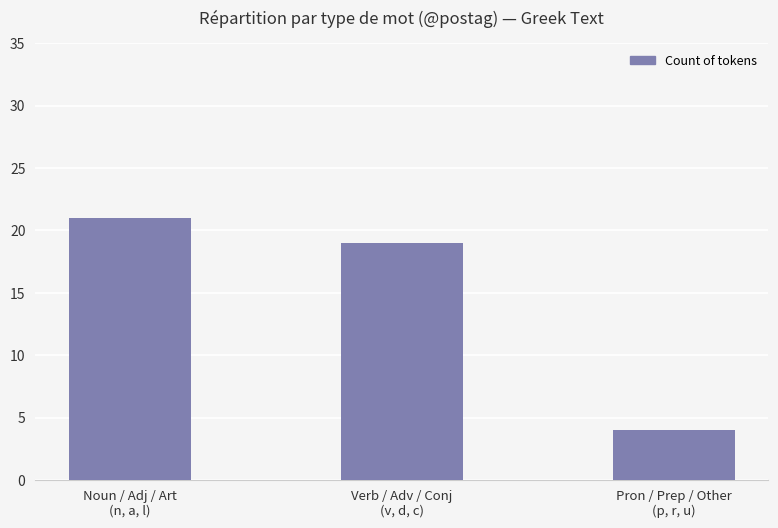

Reading left to right, list all the values displayed in this chart.

Noun / Adj / Art
(n, a, l)=21	Verb / Adv / Conj
(v, d, c)=19	Pron / Prep / Other
(p, r, u)=4